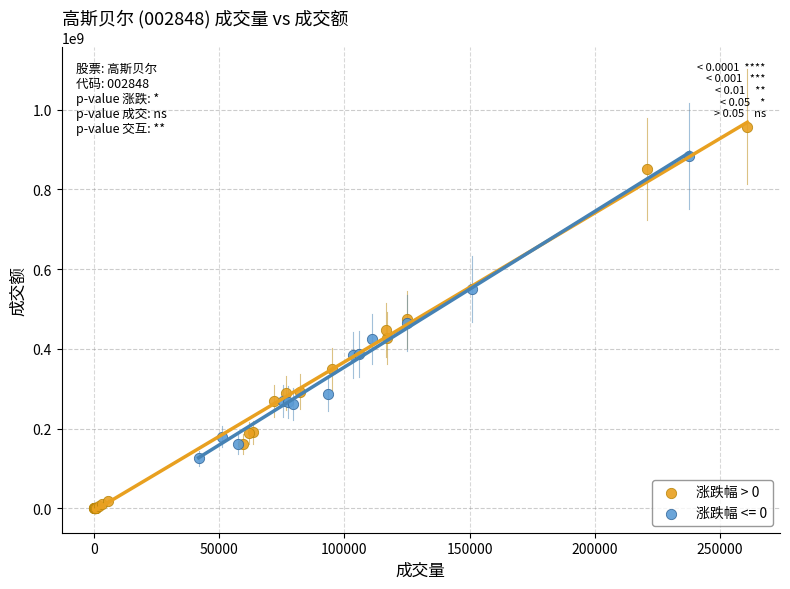

Which series has the widest spread of Y values?

涨跌幅 > 0